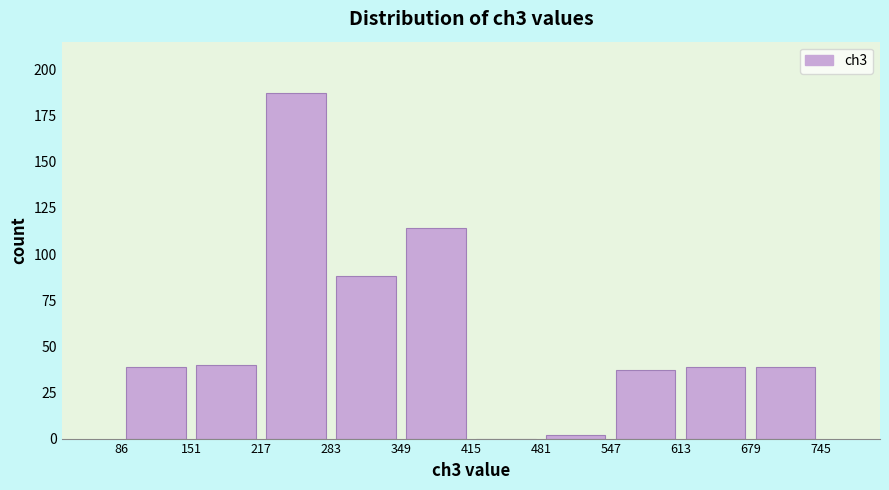

How tall is the bar that spans 283 to 349 on the x-axis? The values are not printed on the chart, so give them approximately, as read against the axis.

90